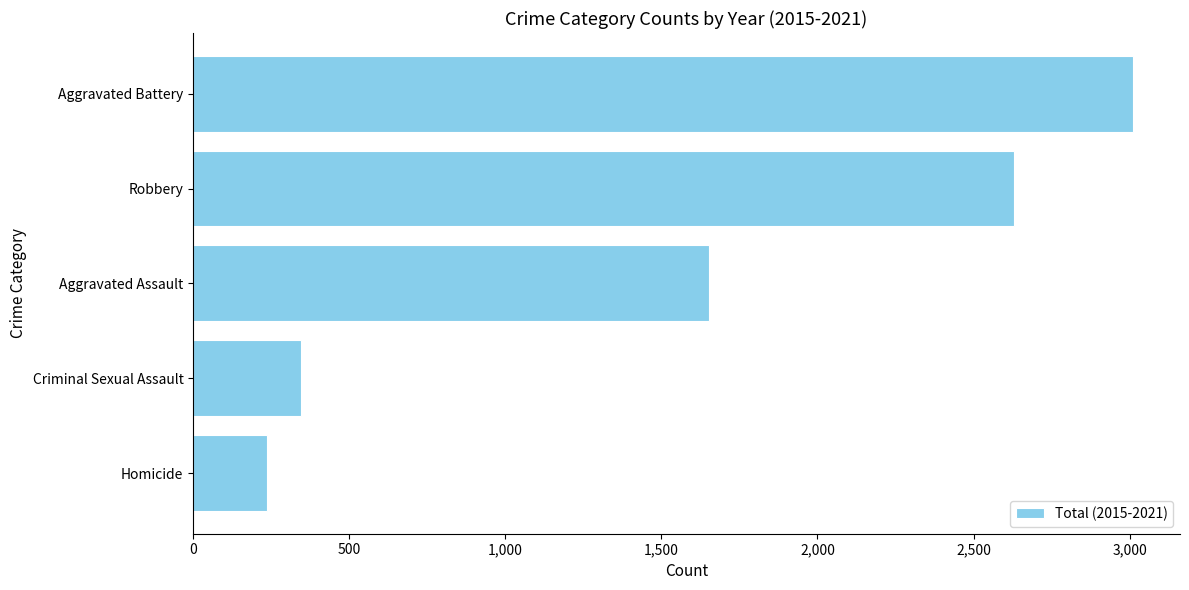

What is the label of the 1st bar from the bottom?

Homicide